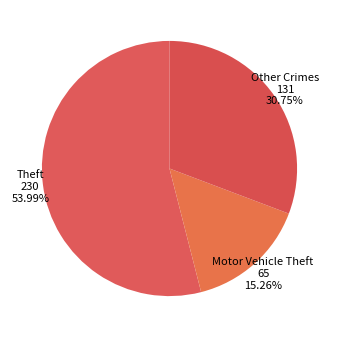

Is the sum of Theft 230 53.99% and Motor Vehicle Theft 65 15.26% greater than half?

Yes